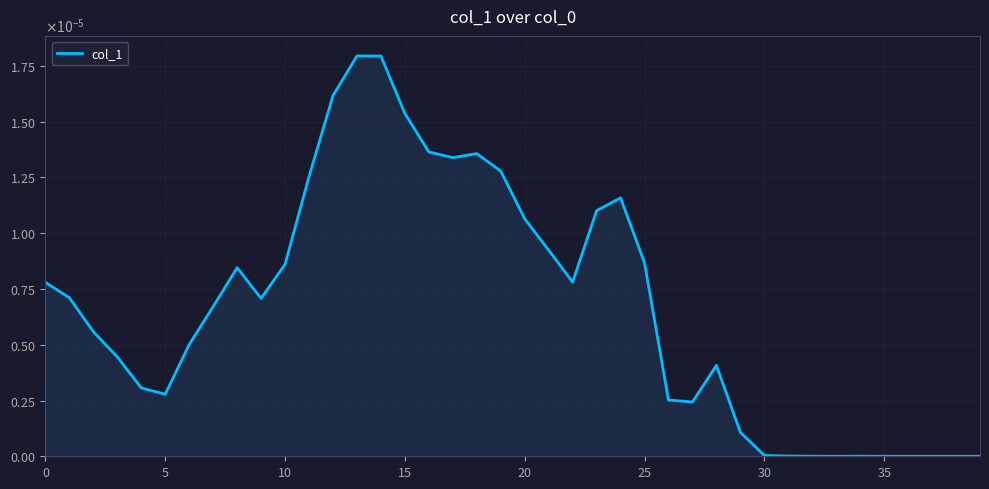

Does the chart display data point markers on the line(s)?

No